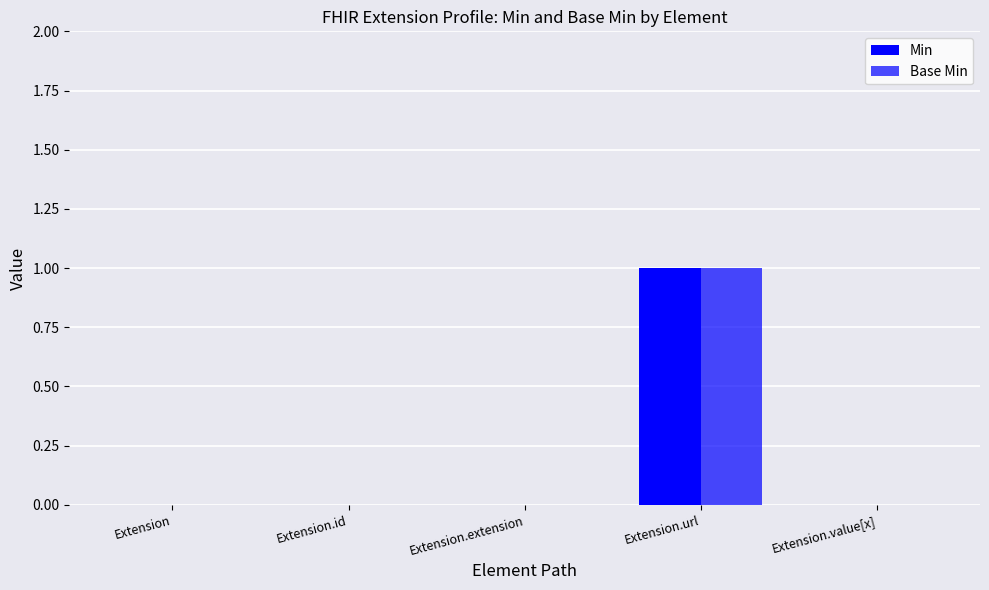

How many distinct data groups are displayed?

2